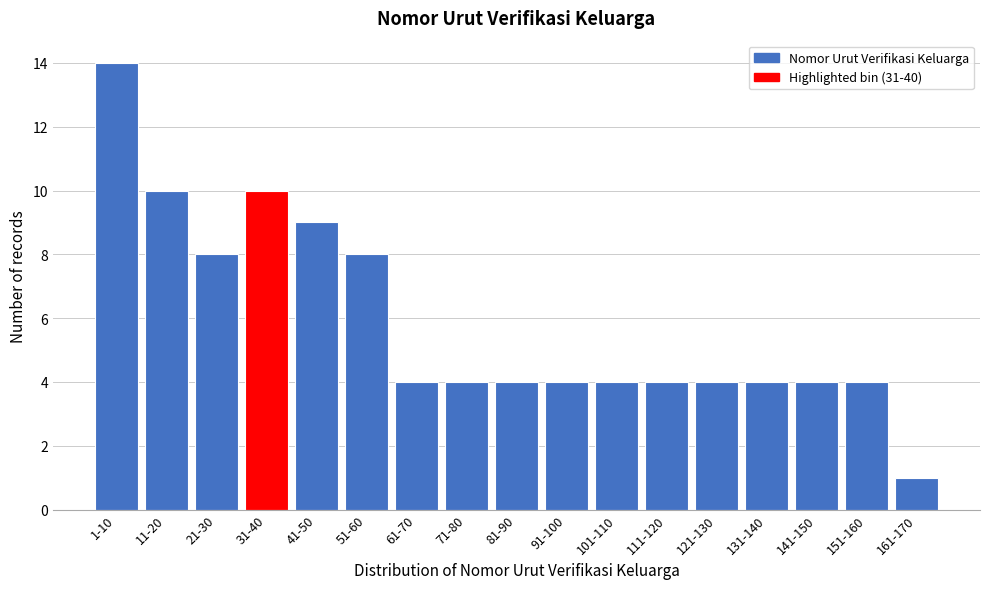

Reading left to right, what are all the values shown in this chart?

1-10=14	11-20=10	21-30=8	31-40=10	41-50=9	51-60=8	61-70=4	71-80=4	81-90=4	91-100=4	101-110=4	111-120=4	121-130=4	131-140=4	141-150=4	151-160=4	161-170=1